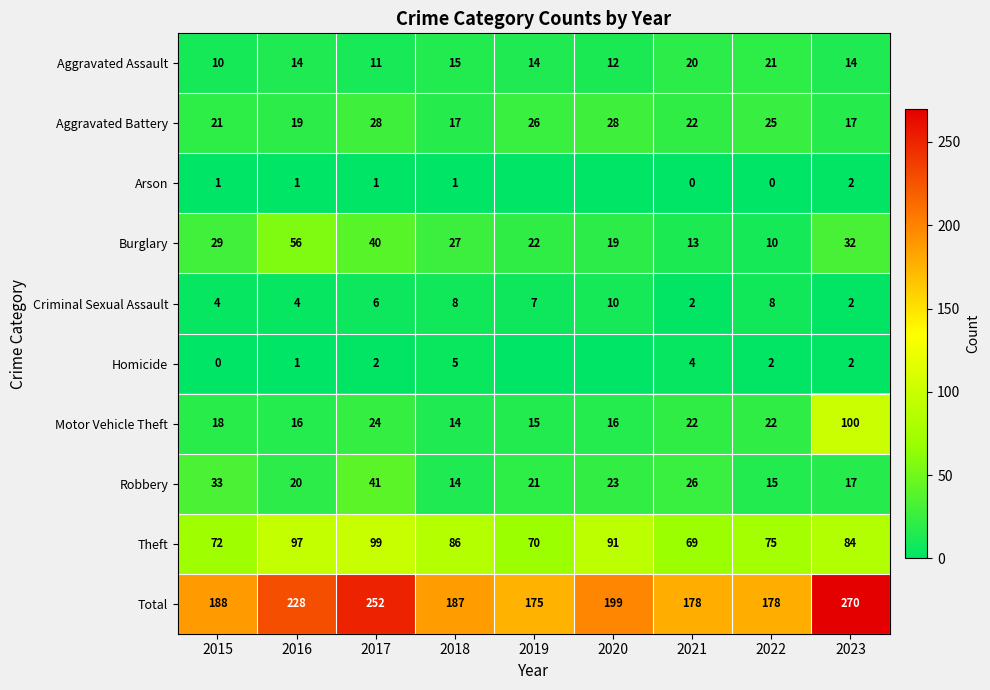

What is the difference between the second highest and second lowest values in the Criminal Sexual Assault series?

6